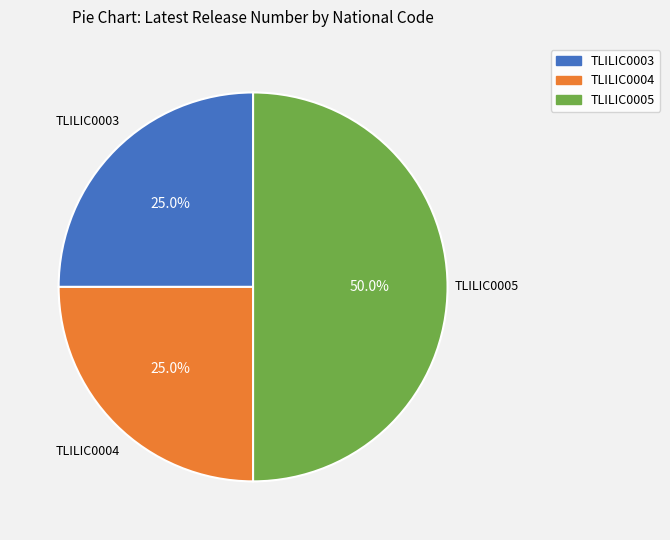

Approximately how many times larger is the value at TLILIC0005 compared to TLILIC0004?

2.0